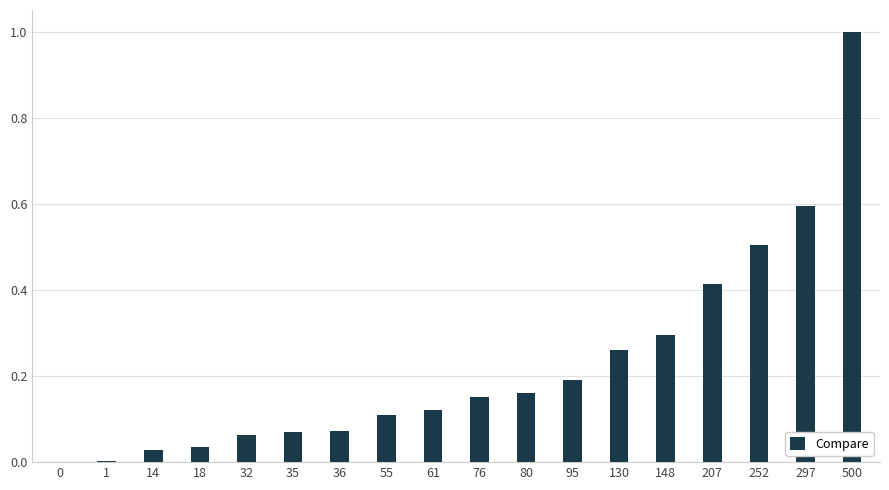

What is the change in value from 36 to 80?

+0.1